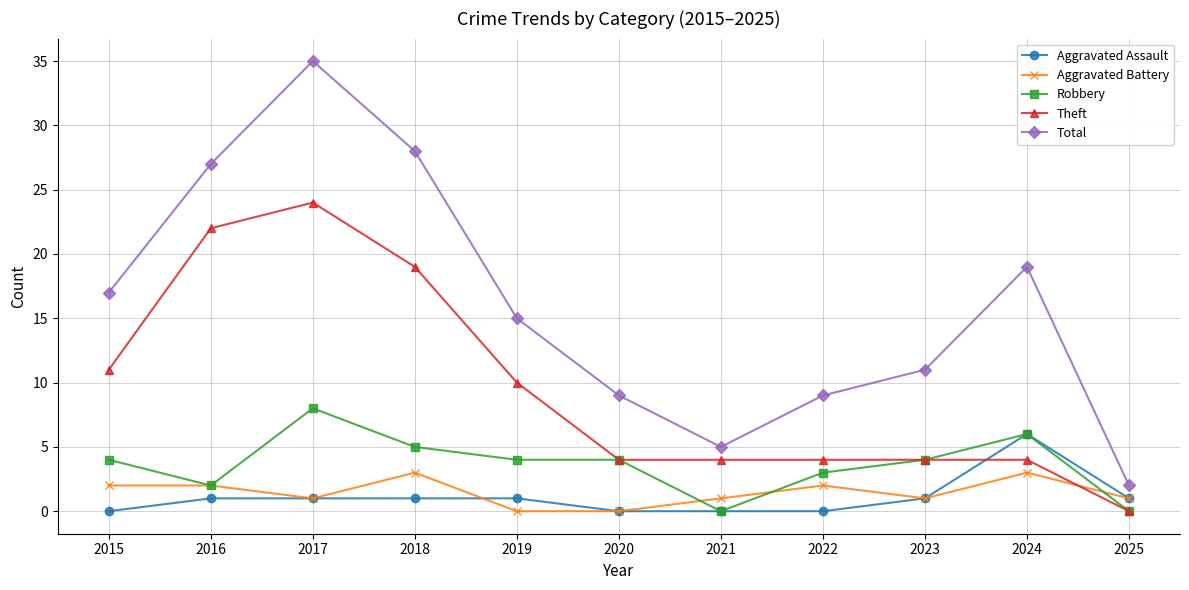

What is the average value of the Robbery series?

4